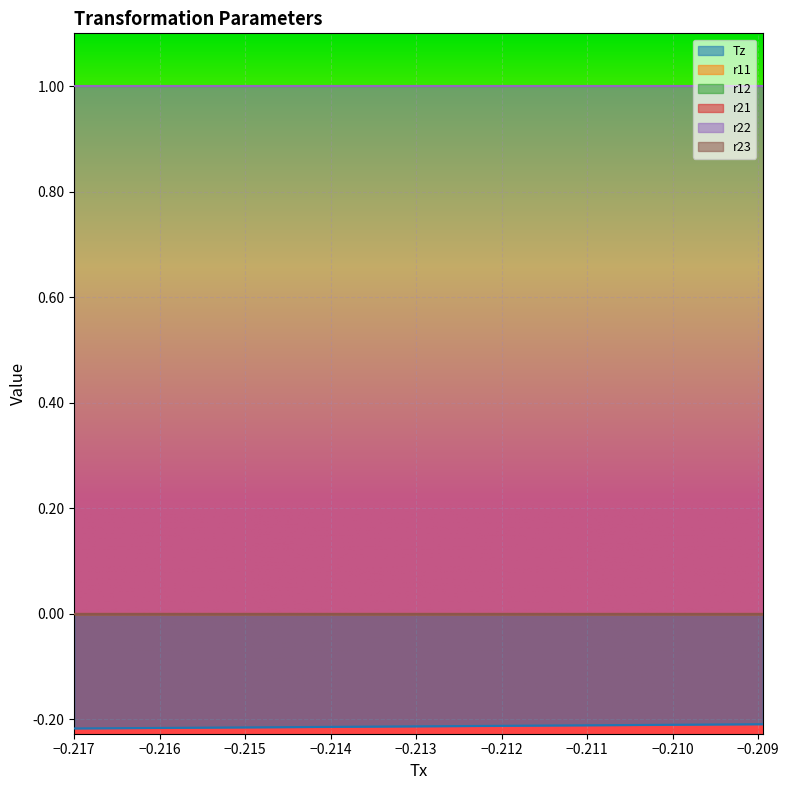

Reading right to left, what are all the values shown in this chart?

Tz: 18=-0.2	17=-0.2	16=-0.2	15=-0.2	14=-0.2	13=-0.2	12=-0.2	11=-0.2	10=-0.2	9=-0.2	8=-0.2	7=-0.2	6=-0.2	5=-0.2	4=-0.2	3=-0.2	2=-0.2	1=-0.2	0=-0.2
r11: 18=0.0	17=0.0	16=0.0	15=0.0	14=0.0	13=0.0	12=0.0	11=0.0	10=0.0	9=0.0	8=0.0	7=0.0	6=0.0	5=0.0	4=0.0	3=0.0	2=0.0	1=0.0	0=0.0
r12: 18=0.0	17=0.0	16=0.0	15=0.0	14=0.0	13=0.0	12=0.0	11=0.0	10=0.0	9=0.0	8=0.0	7=0.0	6=0.0	5=0.0	4=0.0	3=0.0	2=0.0	1=0.0	0=0.0
r21: 18=0.0	17=0.0	16=0.0	15=0.0	14=0.0	13=0.0	12=0.0	11=0.0	10=0.0	9=0.0	8=0.0	7=0.0	6=0.0	5=0.0	4=0.0	3=0.0	2=0.0	1=0.0	0=0.0
r22: 18=1.0	17=1.0	16=1.0	15=1.0	14=1.0	13=1.0	12=1.0	11=1.0	10=1.0	9=1.0	8=1.0	7=1.0	6=1.0	5=1.0	4=1.0	3=1.0	2=1.0	1=1.0	0=1.0
r23: 18=0.0	17=0.0	16=0.0	15=0.0	14=0.0	13=0.0	12=0.0	11=0.0	10=0.0	9=0.0	8=0.0	7=0.0	6=0.0	5=0.0	4=0.0	3=0.0	2=0.0	1=0.0	0=0.0